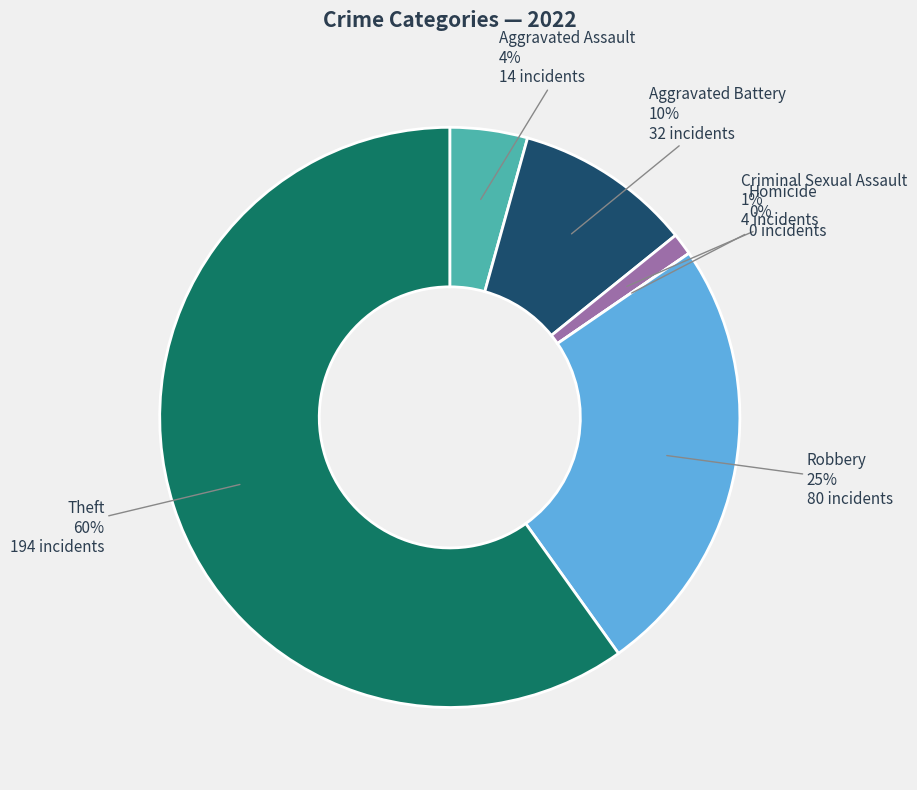

What percentage is the Theft slice, to the nearest percent?

60%